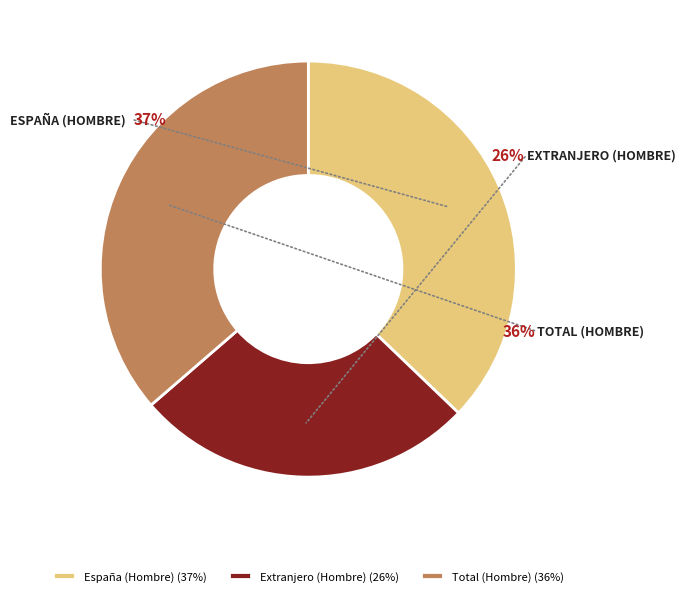

Is Extranjero (Hombre) the majority of the pie?

No